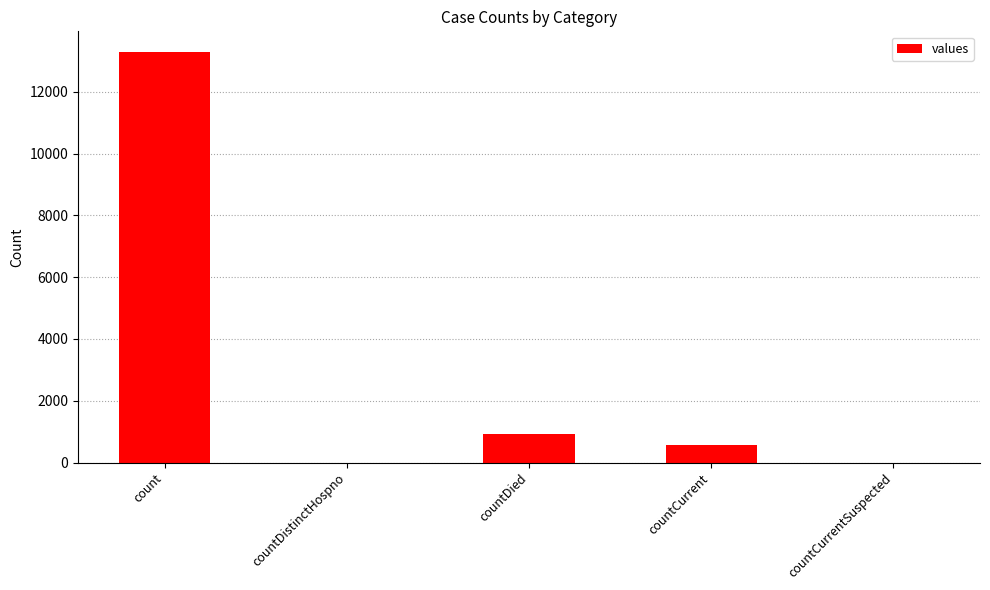

Are the bars grouped side by side (vs. stacked)?

No